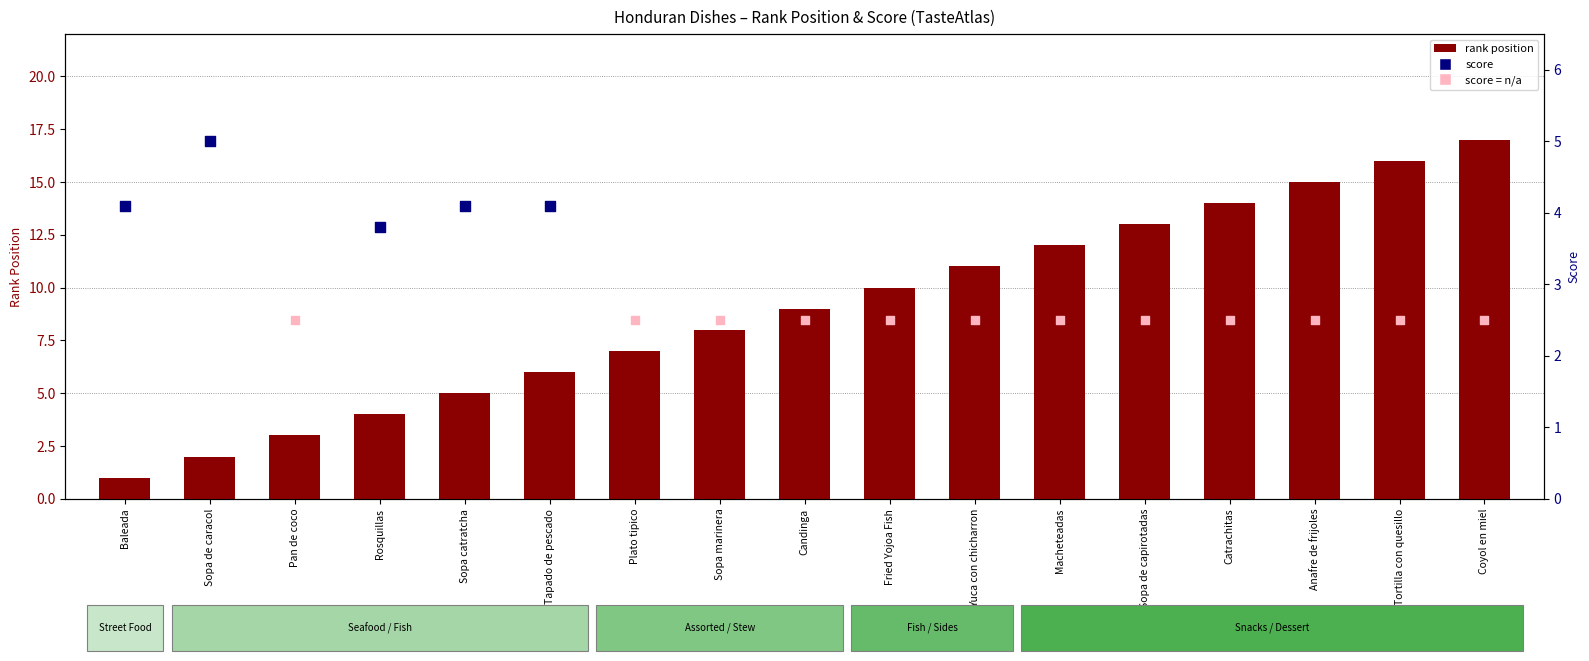

What is the ratio of the value at Catrachitas to the value at Tapado de pescado?

2.3